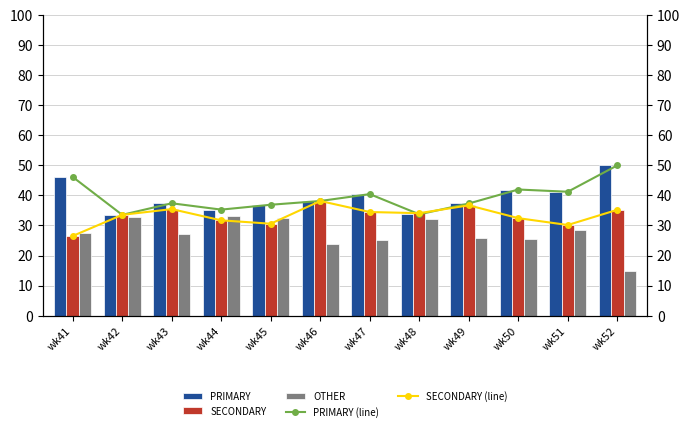

Which series changed the most between wk51 and wk52?

OTHER